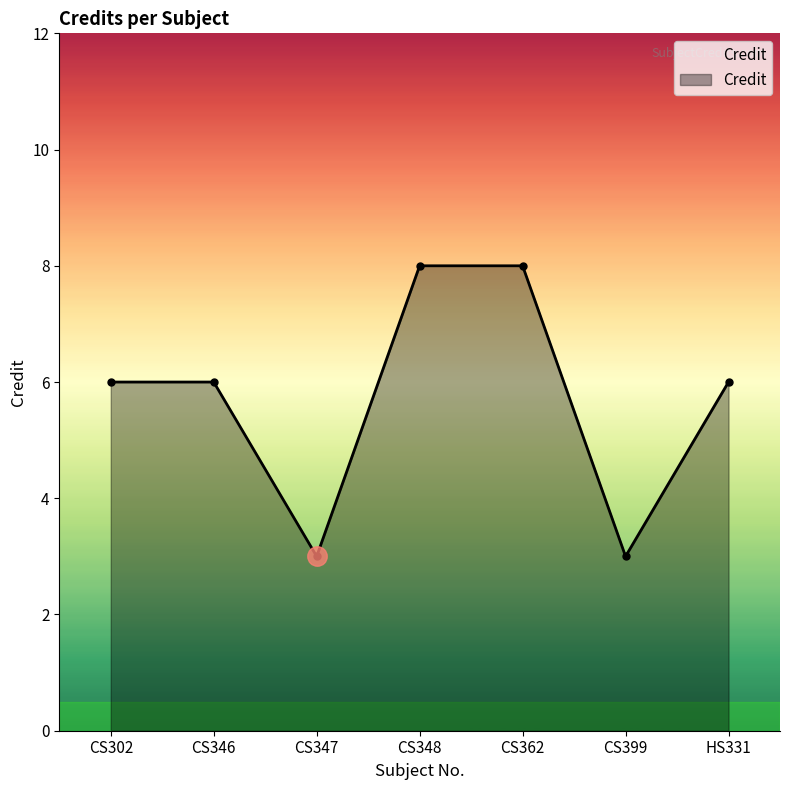

What is the greatest value displayed?

8